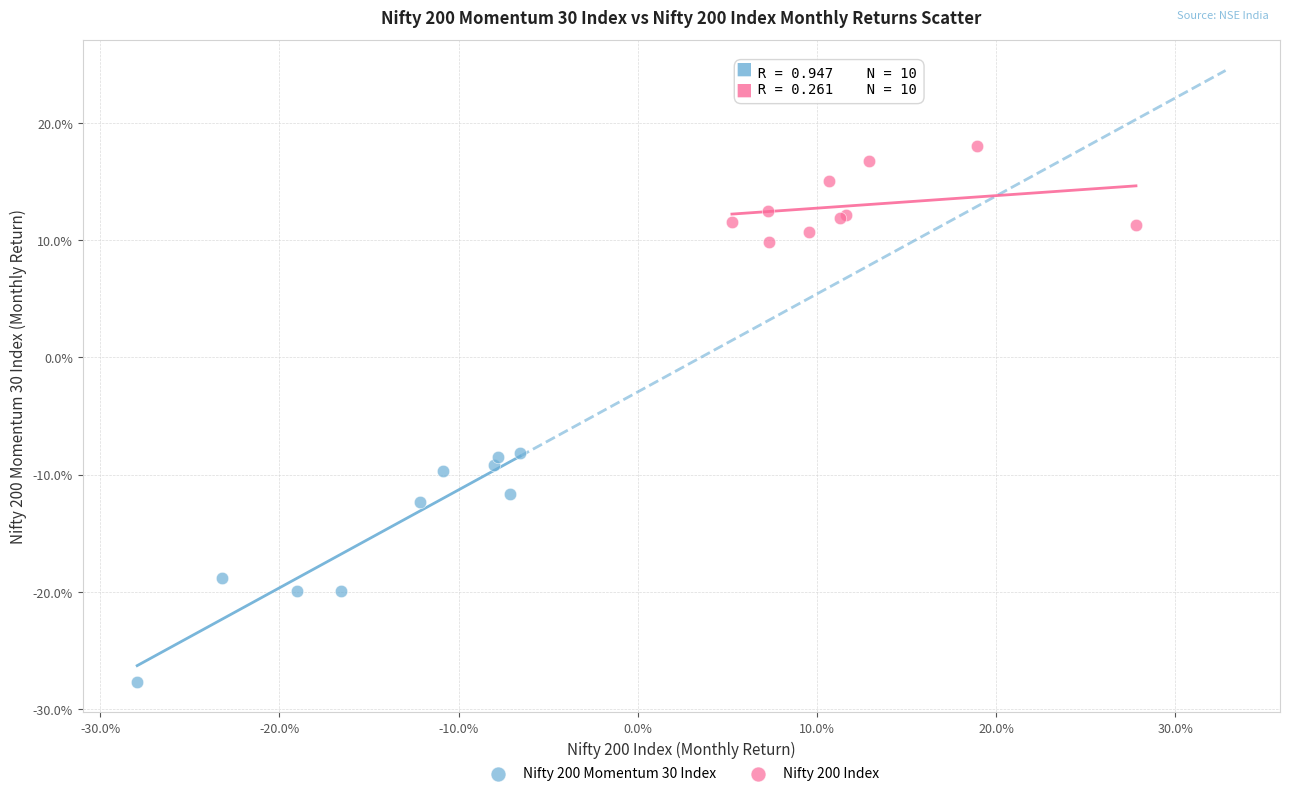

What are all the series names shown in the legend?

Nifty 200 Momentum 30 Index, Nifty 200 Index